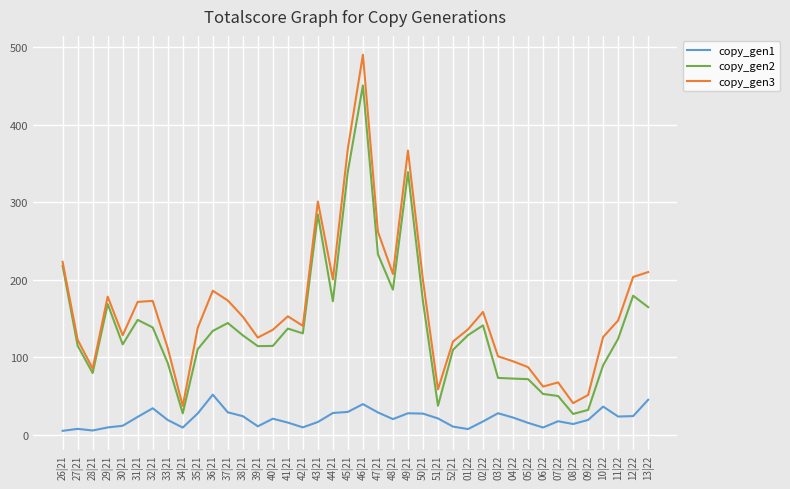

Where does the copy_gen1 series first go above 20?

31|21